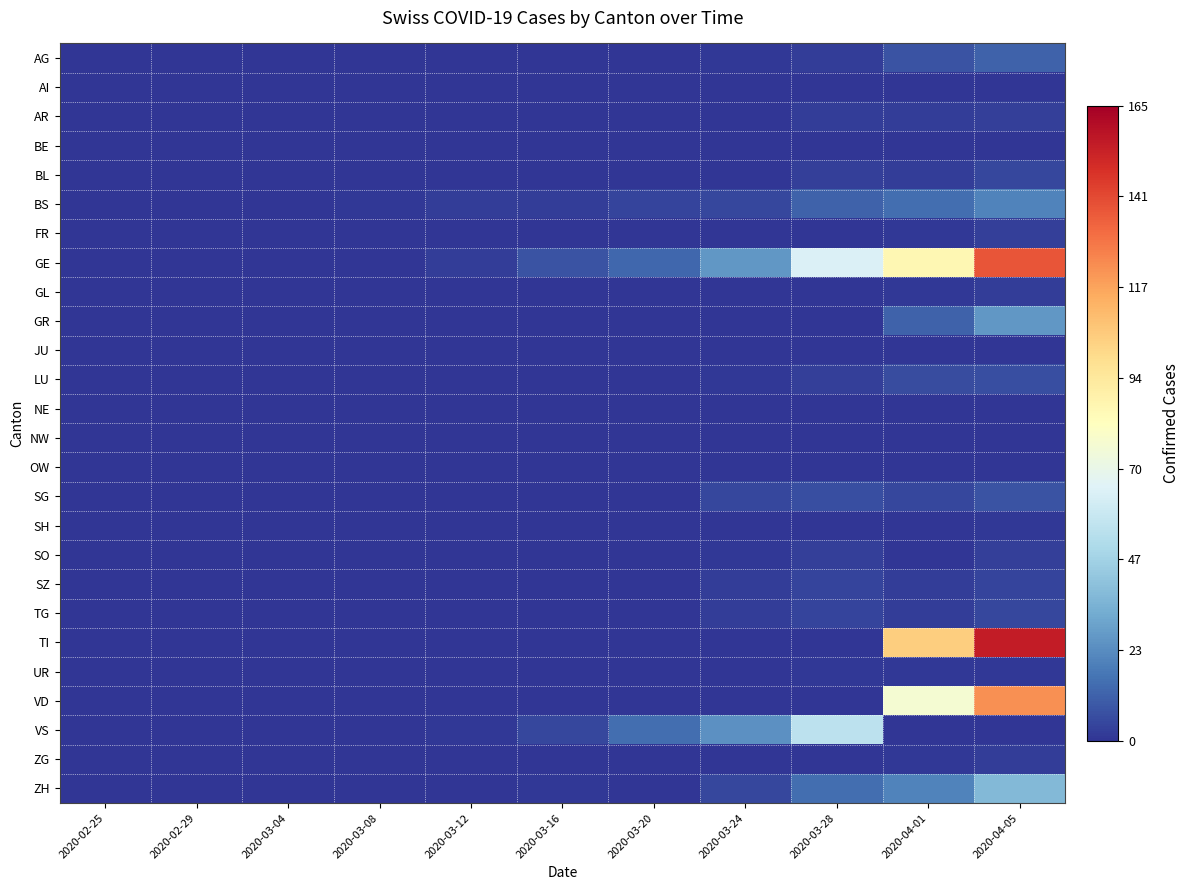

Which series has the largest range (max minus min)?

TI